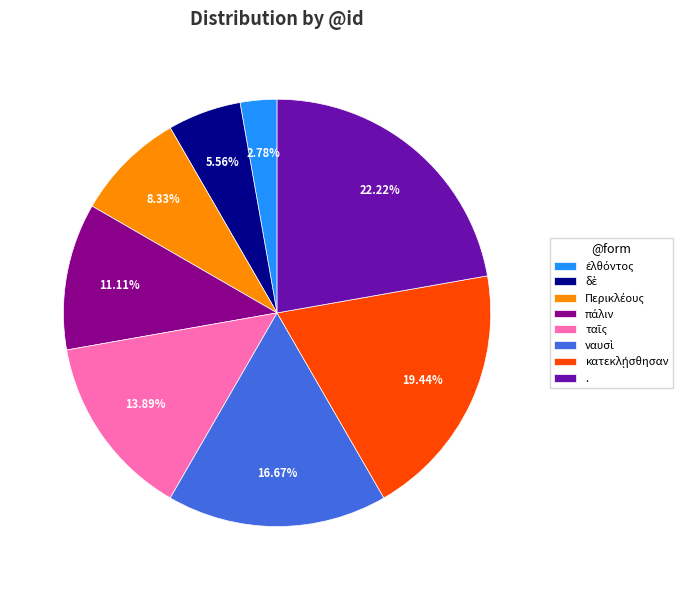

Count the number of slices in the pie.

8